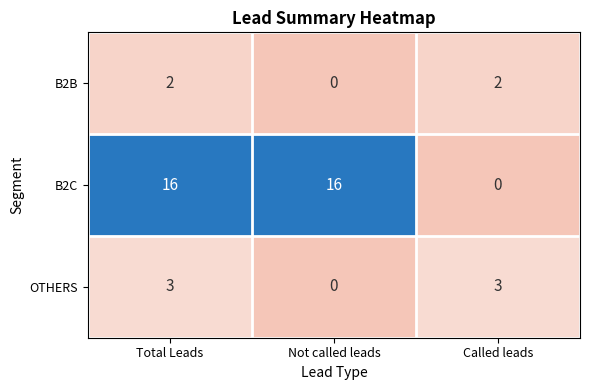

Is it true that OTHERS equals 0 at Not called leads?

True